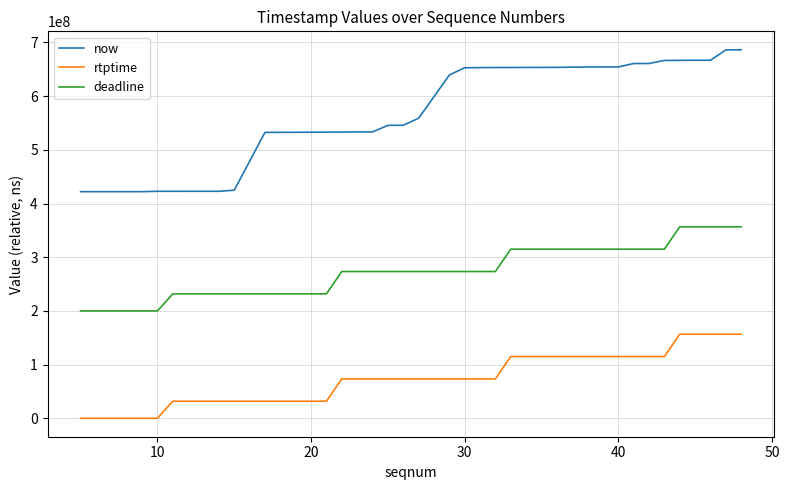

Rank the series by their average value, from lowest to highest.

rtptime, deadline, now